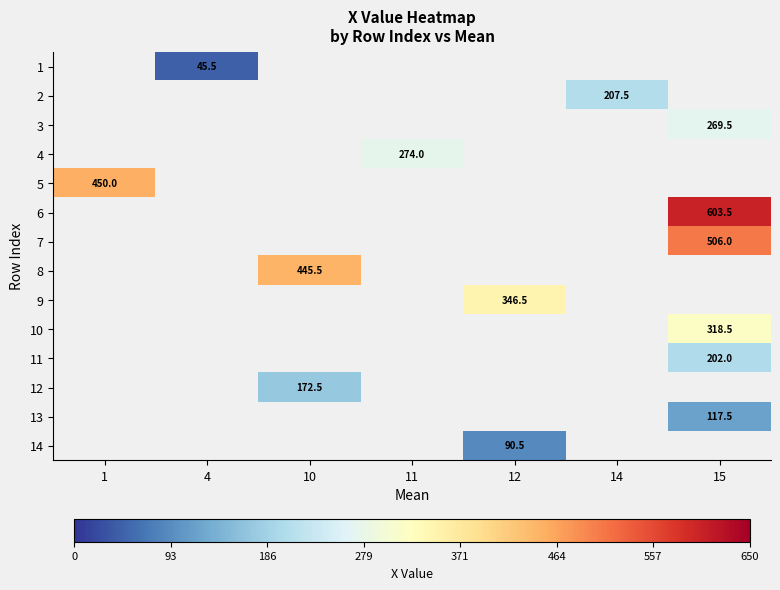

Between 4 and 15, which is larger?

15